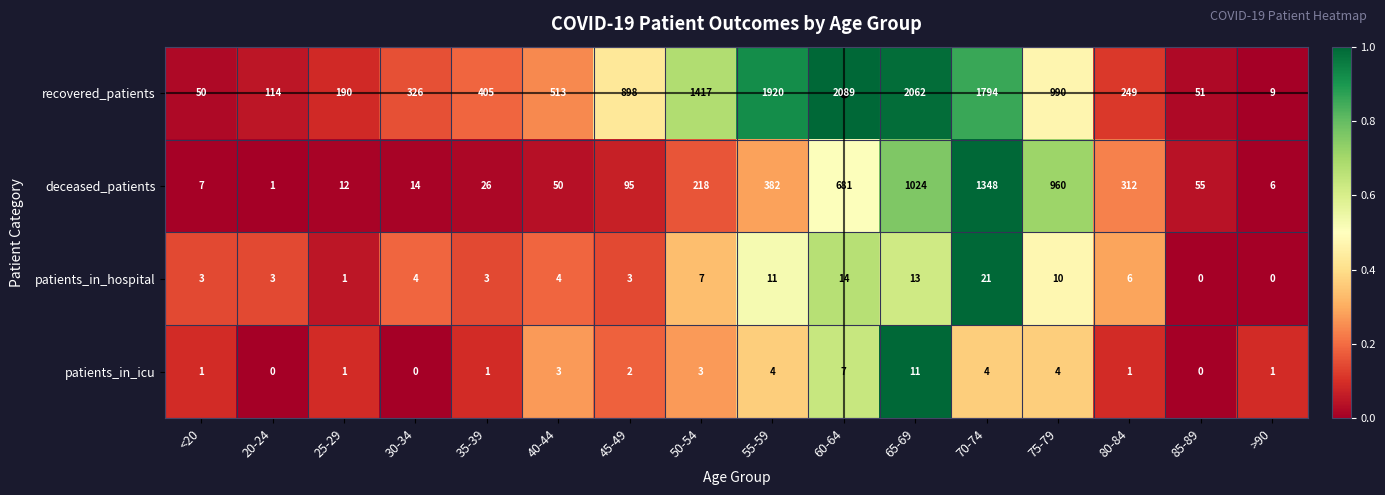

True or false: recovered_patients has a value of 1920 at 55-59.

True